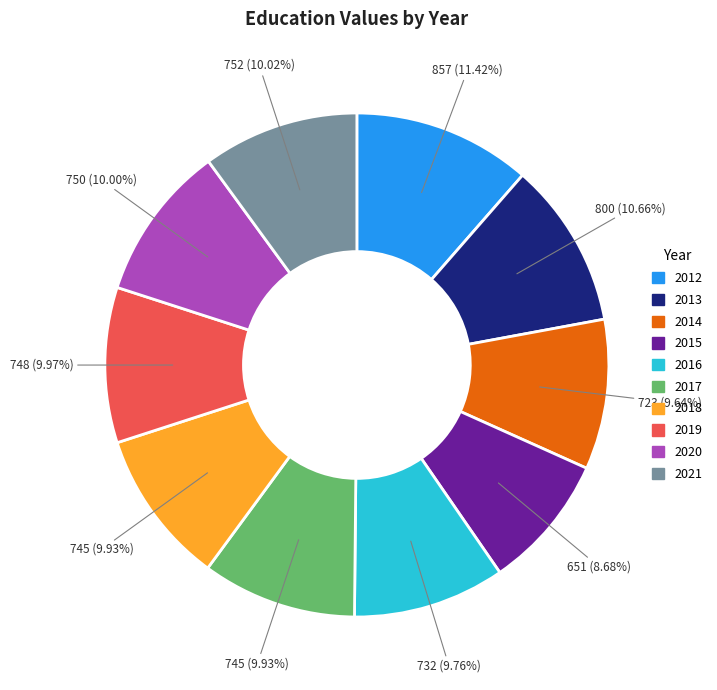

How many segments does this pie chart have?

10